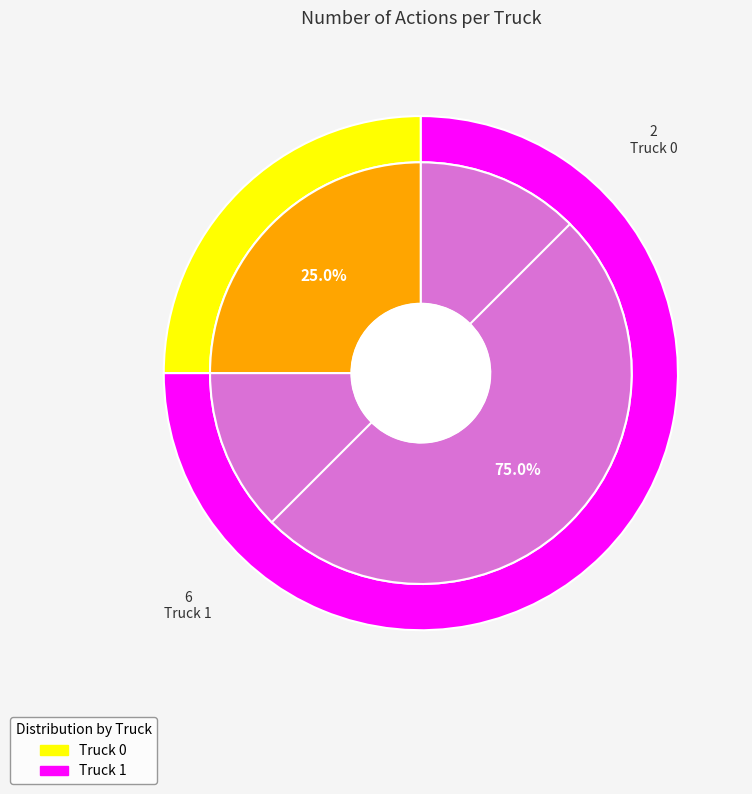

What portion of the pie excludes Truck 0?

75.0%